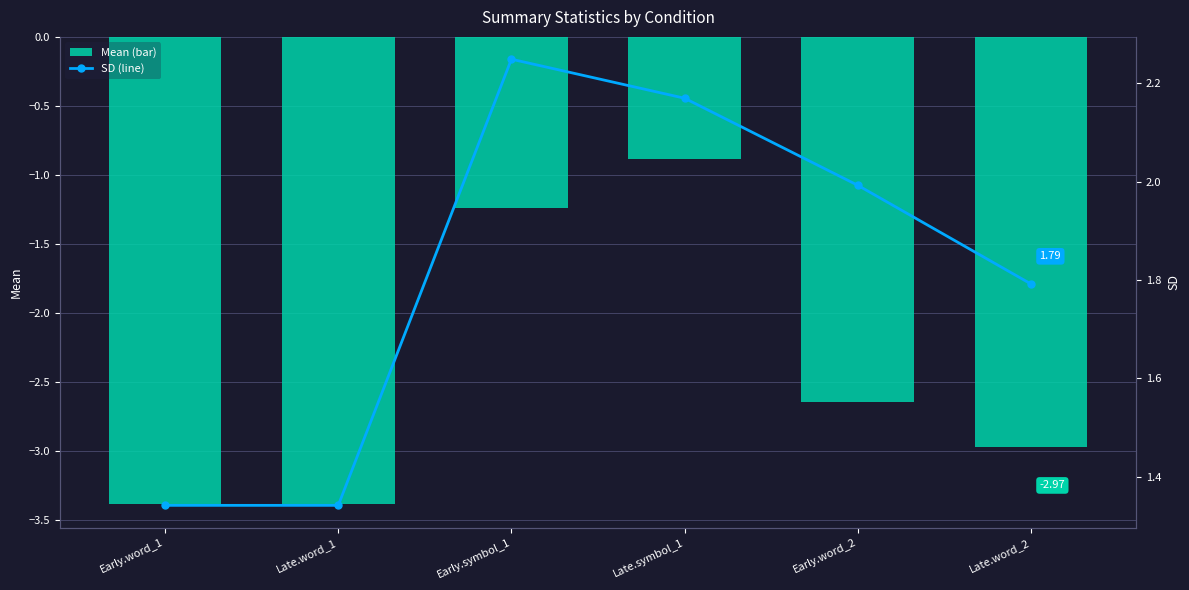

How many categories are shown in the chart?

6